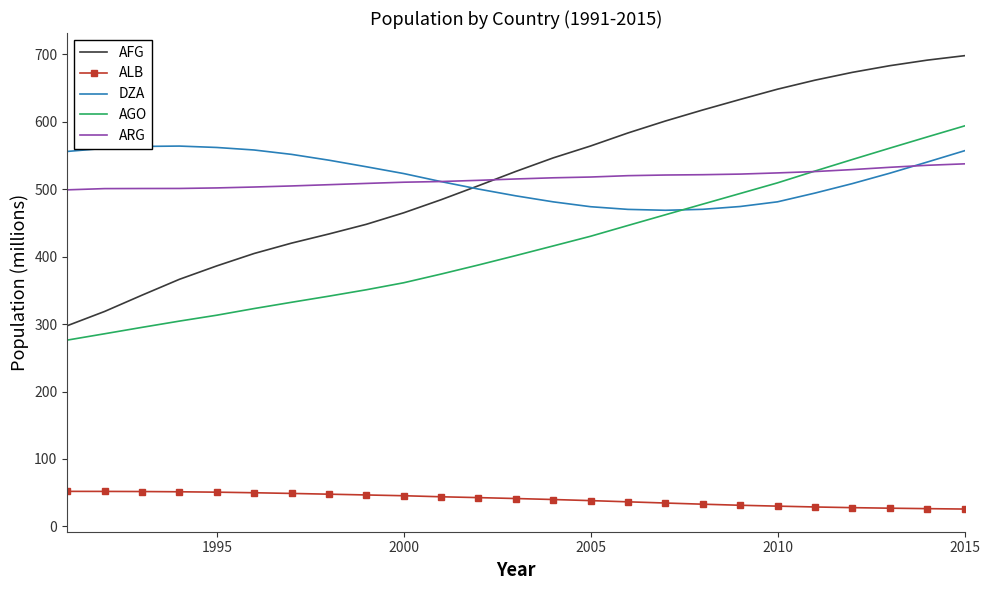

True or false: AFG and AGO intersect in this chart.

False